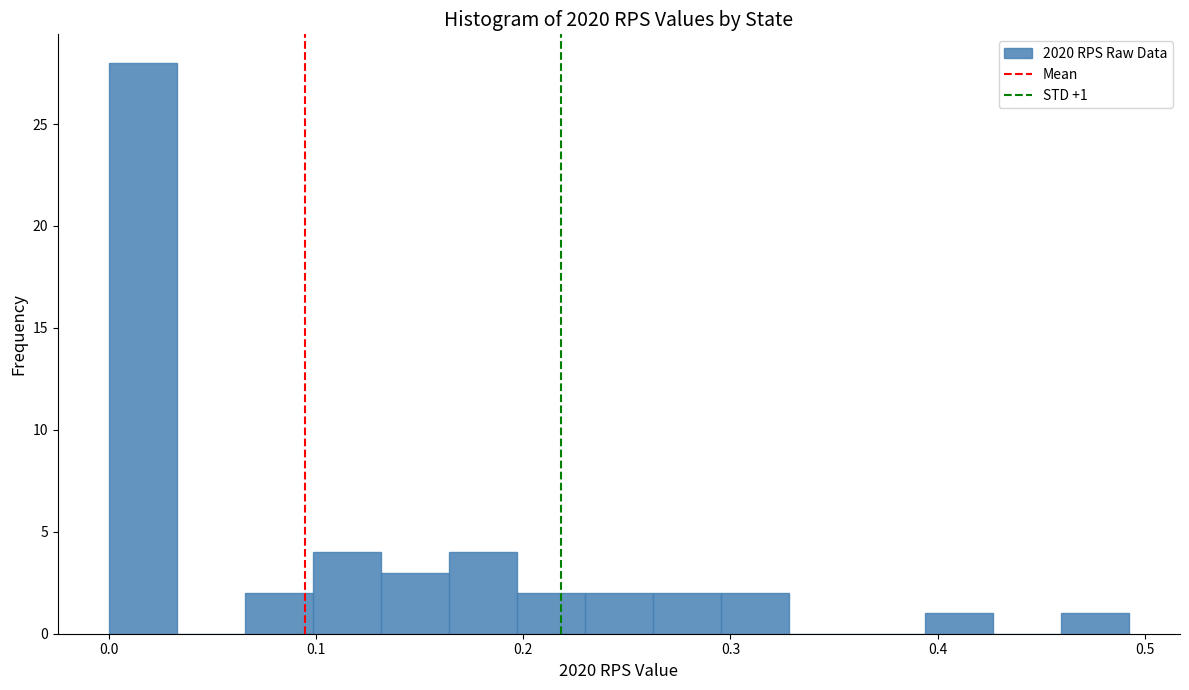

Read against the x-axis, roughly where is the centre of the tallest bar?

0.02